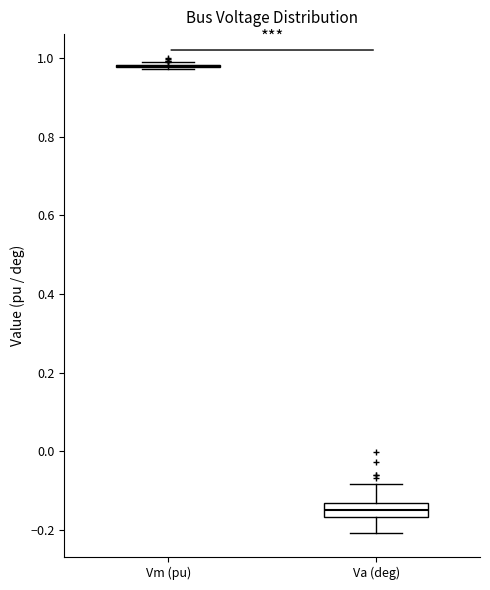

Reading left to right, transcribe this box plot: for each box, give where its median line is, the range the box spans, and where its two whiskers end, as read against the y-axis. The values are not printed on the chart, so give them approximately, as read against the axis.

Vm (pu): box collapsed to a line at 0.98, whiskers 0.98 to 0.98
Va (deg): median -0.14 (inside the box), box -0.16 to -0.14, whiskers -0.20 to -0.08